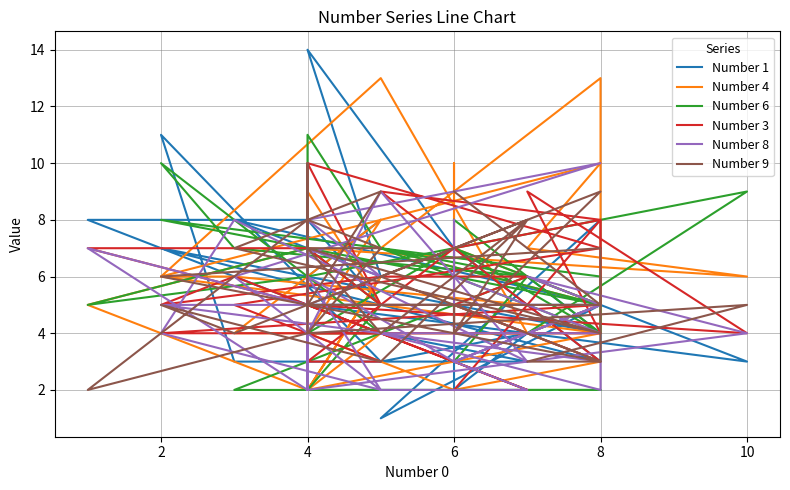

Which series has the largest total across all categories?

Number 4